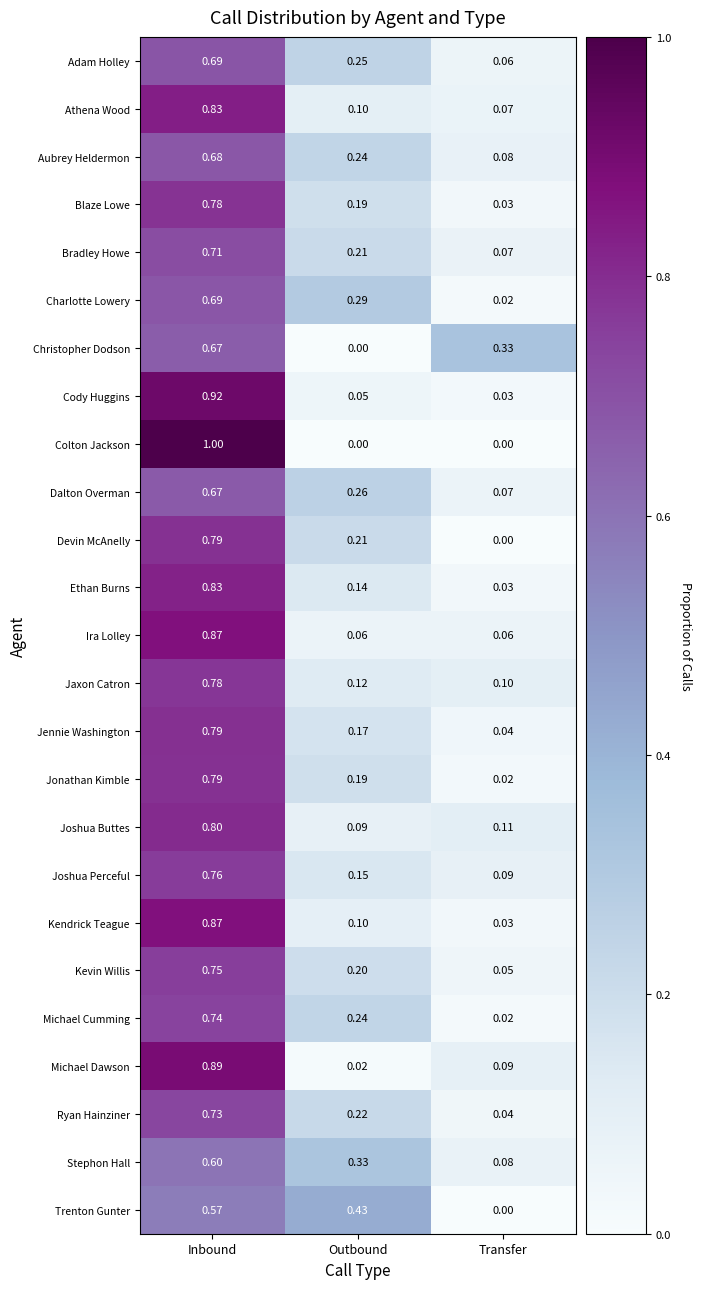

Which series has the widest spread of values?

Colton Jackson